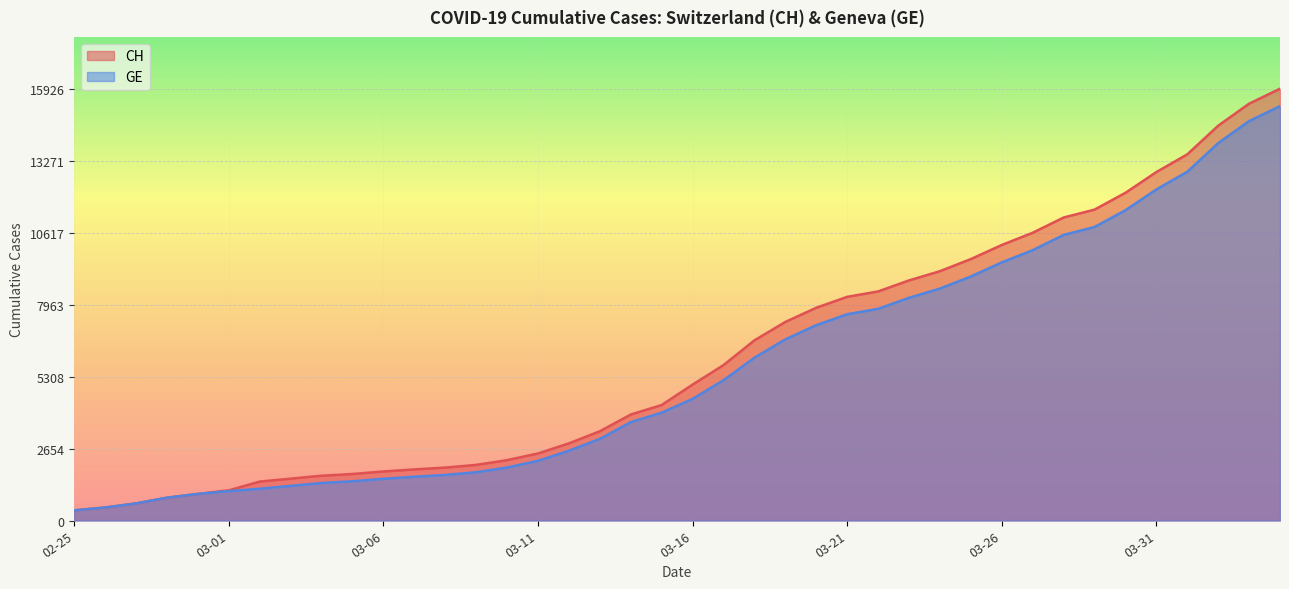

What is the maximum value shown in the chart?

15926